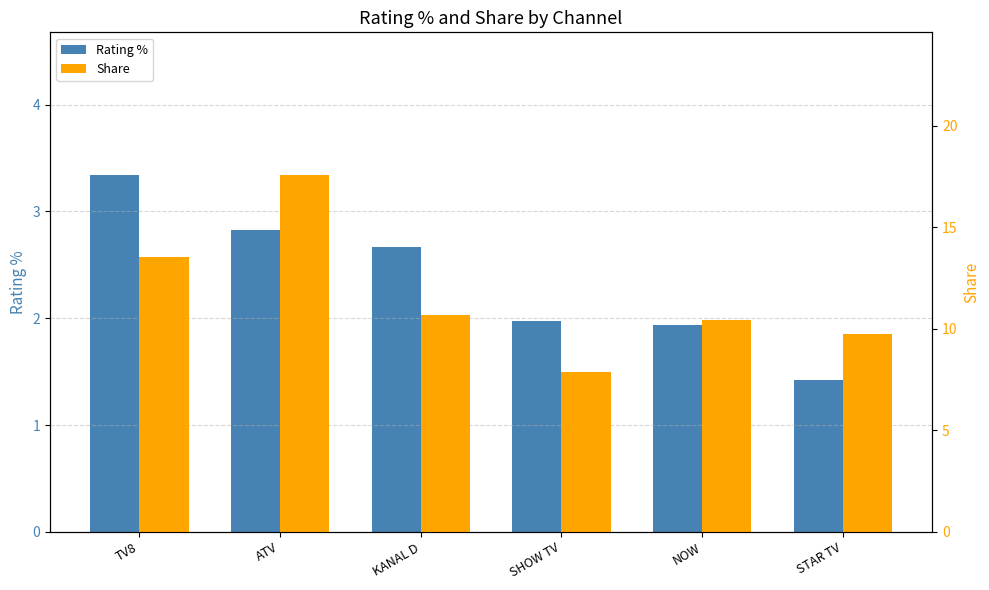

Count the number of categories in the chart.

6